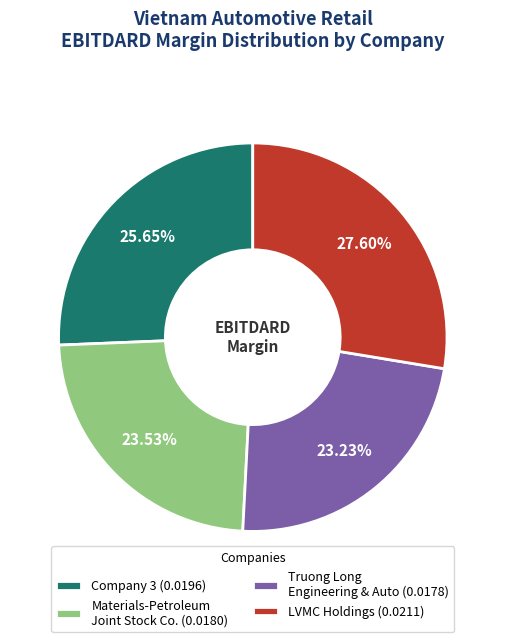

Which category has the biggest portion of the pie?

LVMC Holdings (0.0211)